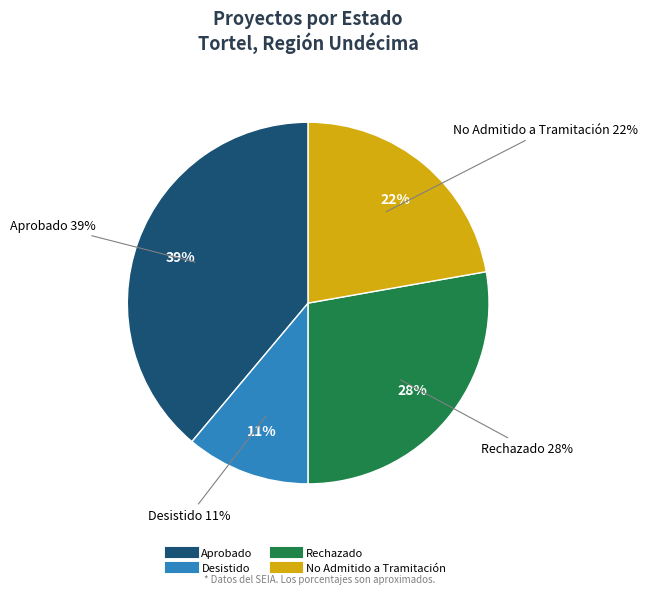

Is there a majority slice in this chart?

No